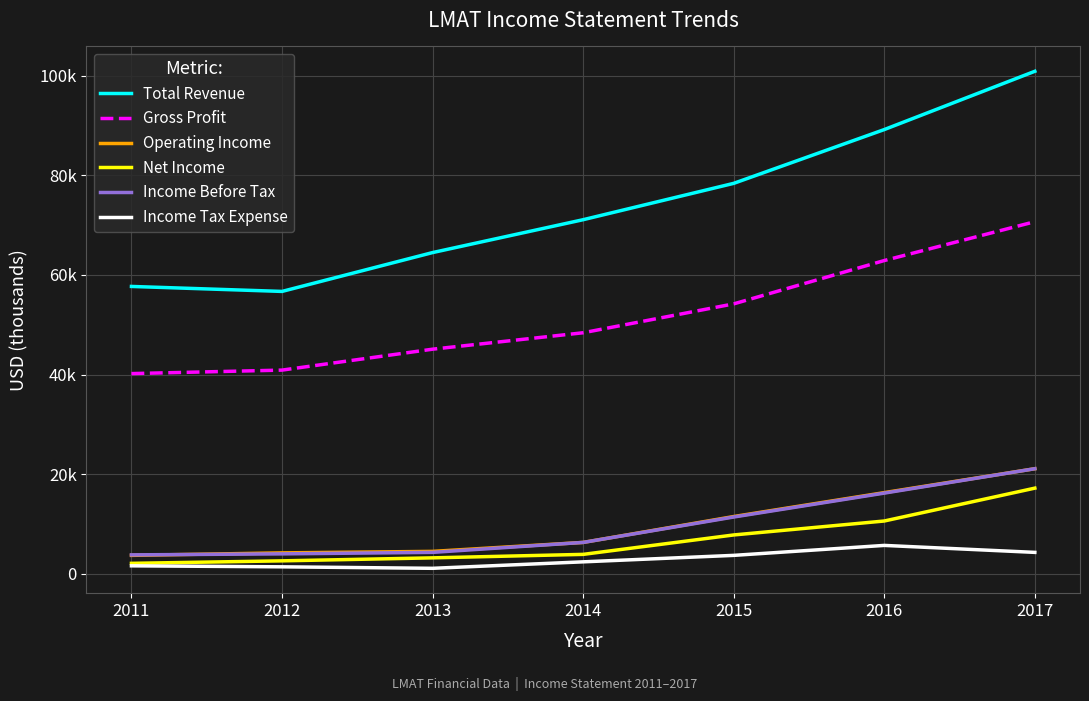

True or false: Gross Profit has more than 2 interior local peaks.

False